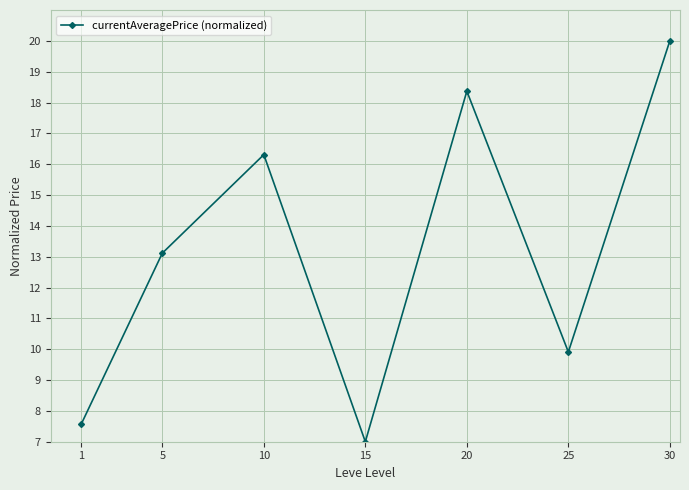

How many series are shown in this chart?

1